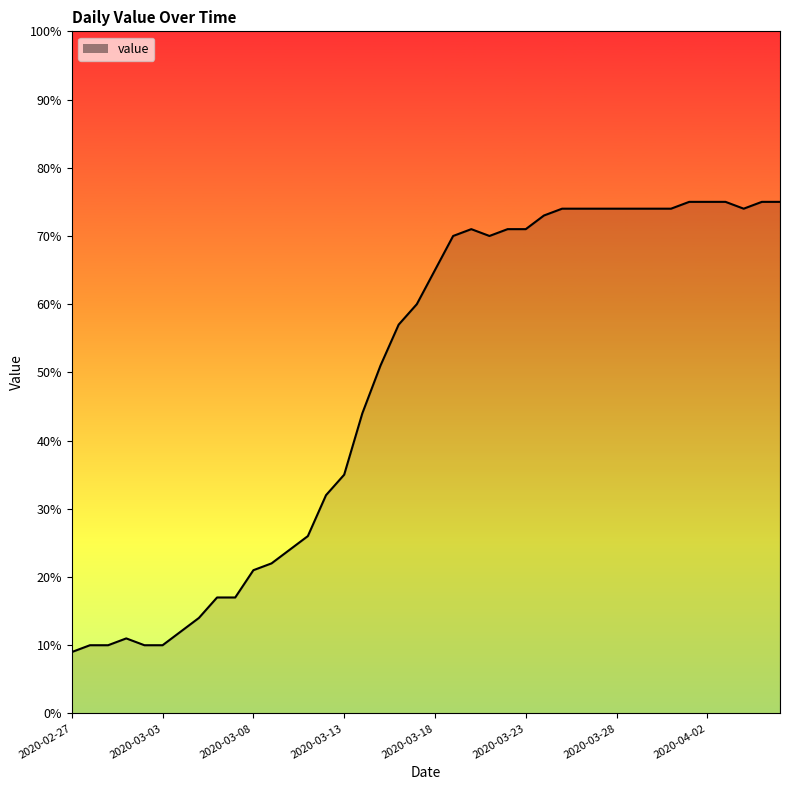

How many lines are shown in the chart?

1